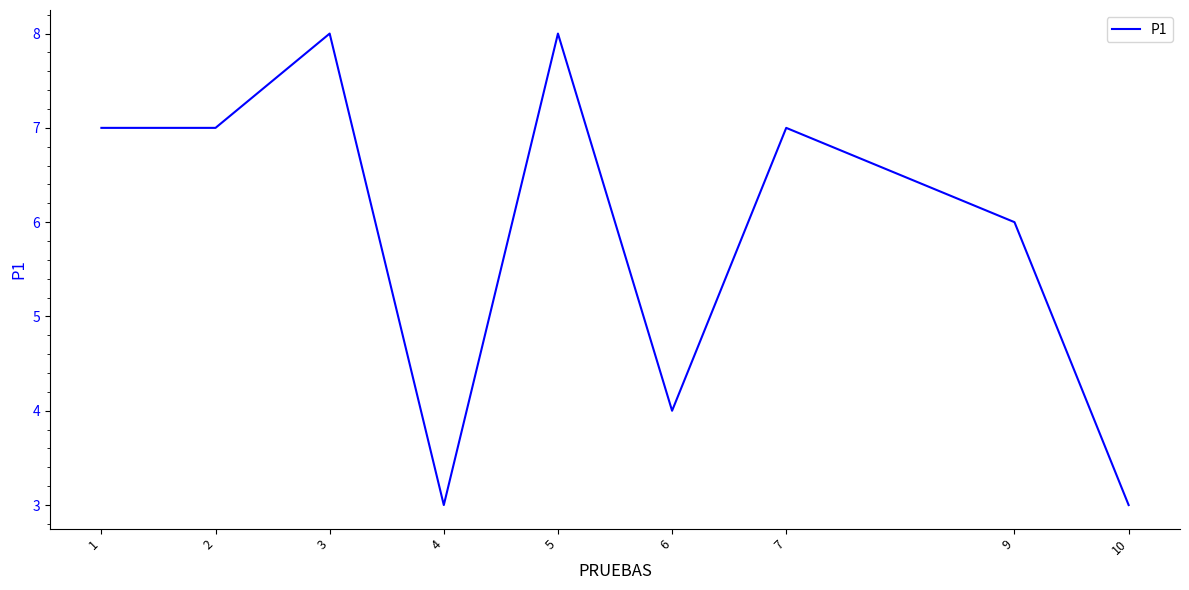

Read the value at 2.

7